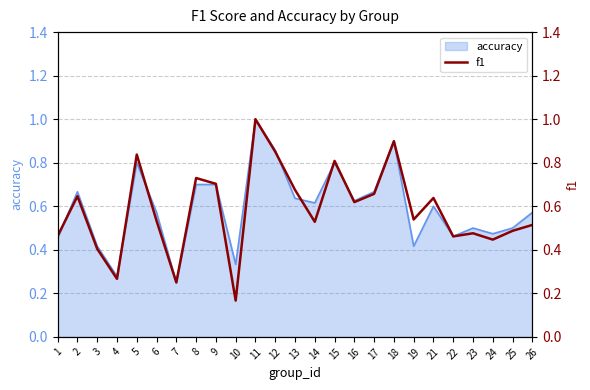

The value at 12 is 0.9. True or false?

True